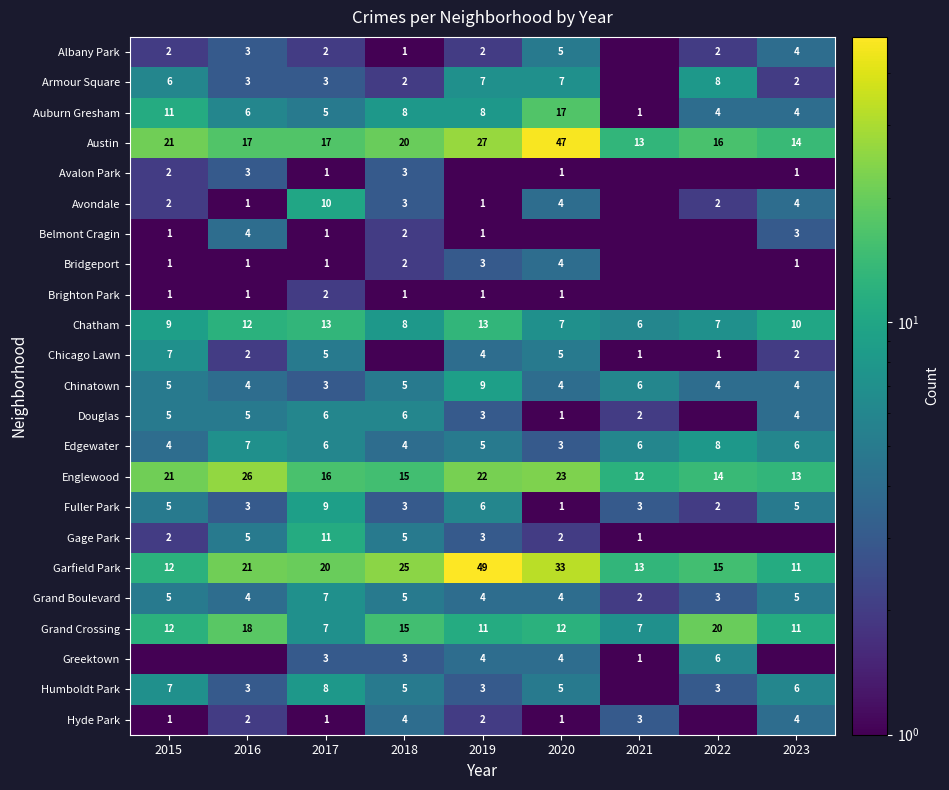

At how many categories does at least one series exceed 40?

2